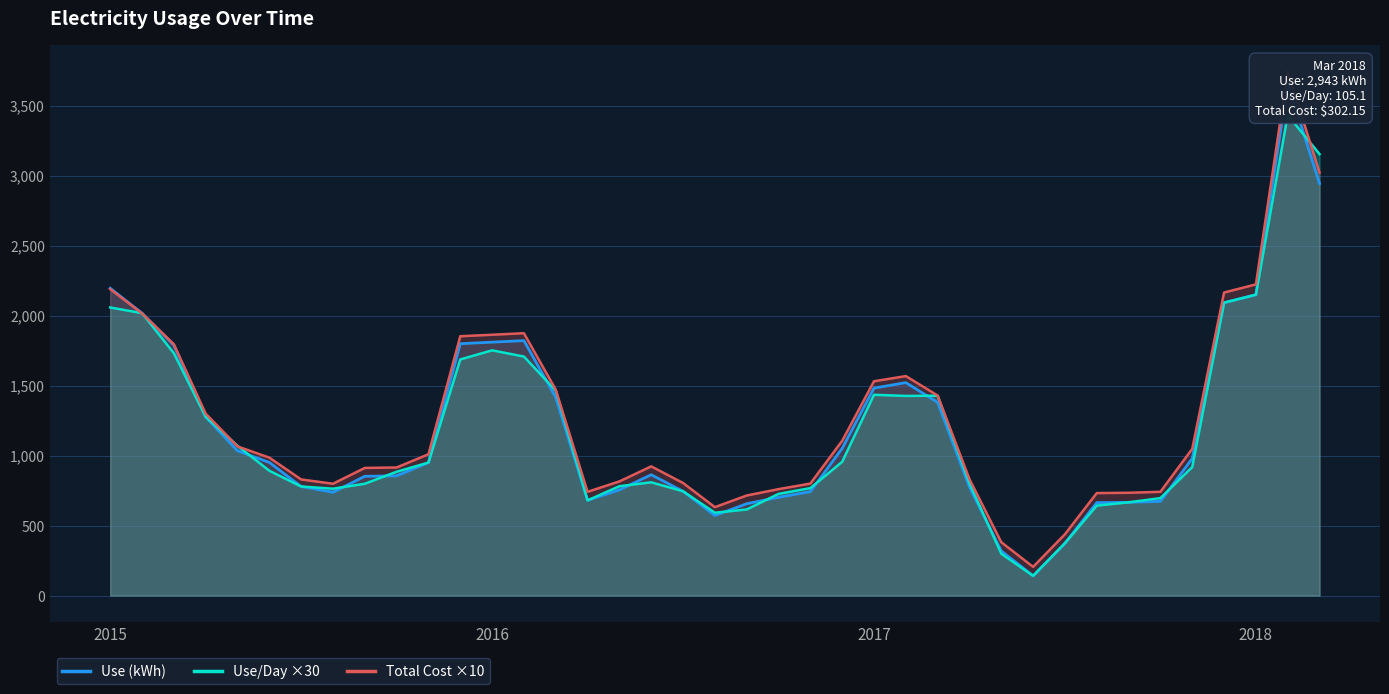

Reading left to right, transcribe all the data shown in this chart.

Use (kWh): 2195.0	2017.0	1789.0	1276.0	1034.0	951.0	779.0	738.0	852.0	855.0	950.0	1799.0	1810.0	1821.0	1415.0	680.0	755.0	863.0	745.0	572.0	656.0	702.0	742.0	1051.0	1482.0	1521.0	1380.0	775.0	319.0	141.0	374.0	664.0	666.0	673.0	979.0	2092.0	2149.0	3661.0	2943.0
Use/Day ×30: 2057.8	2017.0	1731.3	1276.0	1069.7	891.6	779.0	763.4	798.8	884.5	950.0	1686.6	1751.6	1707.2	1463.8	680.0	781.0	809.1	745.0	591.7	615.0	726.2	767.6	955.5	1434.2	1425.9	1427.6	801.7	299.1	141.0	374.0	642.6	666.0	696.2	917.8	2092.0	2149.0	3432.2	3153.2
Total Cost ×10: 2189.2	2015.4	1794.9	1299.2	1065.4	985.2	829.4	798.7	911.7	914.8	1009.3	1852.2	1863.0	1873.8	1470.6	741.0	815.4	922.7	804.2	631.5	714.7	760.2	799.9	1105.2	1530.7	1567.7	1428.6	831.3	380.9	205.1	438.0	732.1	734.2	741.2	1047.9	2164.4	2222.6	3742.8	3021.5